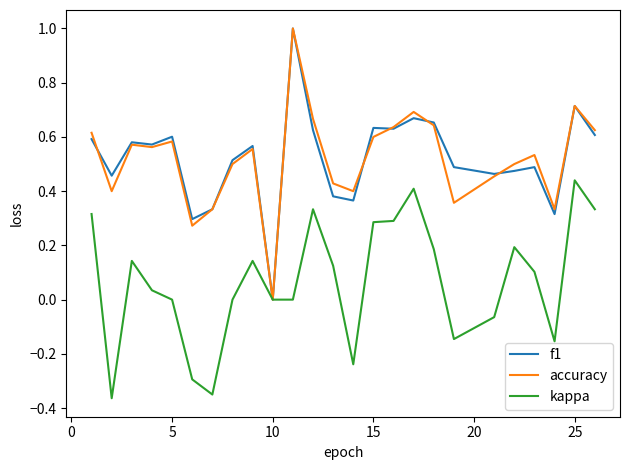

Is it true that accuracy equals -0.7 at 10?

False